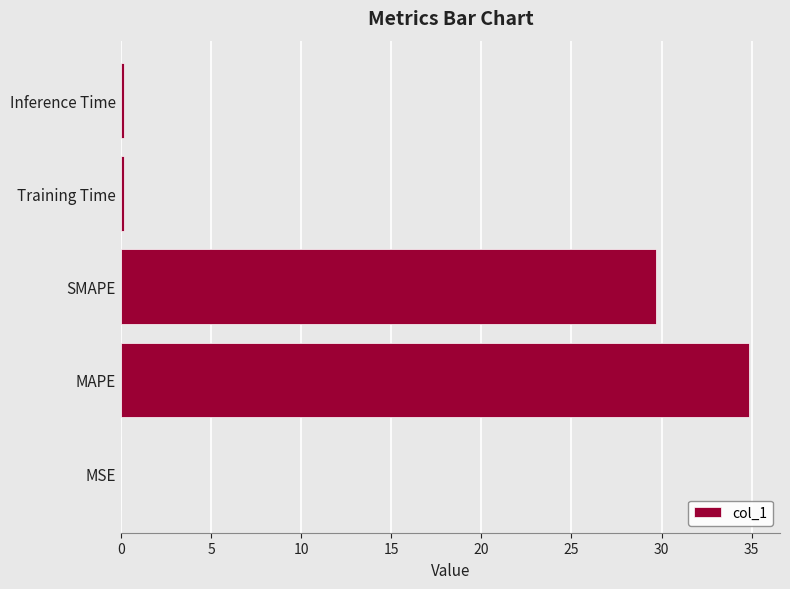

What is the greatest value displayed?

34.8